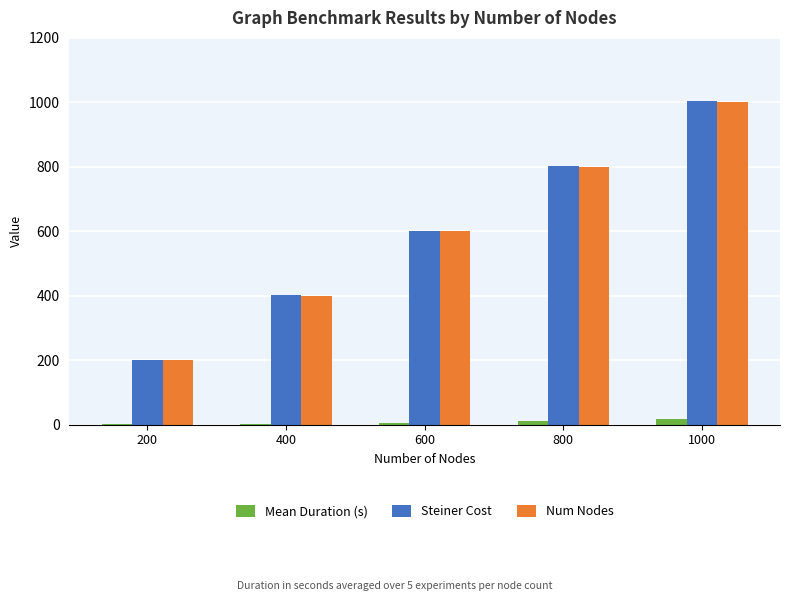

At which category is the sum across all series the highest?

1000